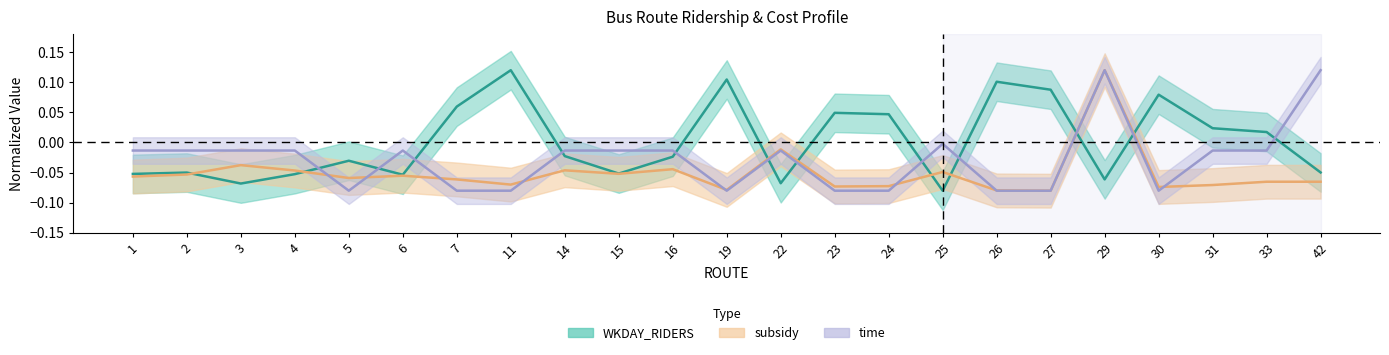

Reading left to right, what are all the values shown in this chart?

WKDAY_RIDERS: -0.1	-0.0	-0.1	-0.1	-0.0	-0.1	0.1	0.1	-0.0	-0.1	-0.0	0.1	-0.1	0.0	0.0	-0.1	0.1	0.1	-0.1	0.1	0.0	0.0	-0.0
subsidy: -0.1	-0.1	-0.0	-0.0	-0.1	-0.1	-0.1	-0.1	-0.0	-0.1	-0.0	-0.1	-0.0	-0.1	-0.1	-0.0	-0.1	-0.1	0.1	-0.1	-0.1	-0.1	-0.1
time: -0.0	-0.0	-0.0	-0.0	-0.1	-0.0	-0.1	-0.1	-0.0	-0.0	-0.0	-0.1	-0.0	-0.1	-0.1	-0.0	-0.1	-0.1	0.1	-0.1	-0.0	-0.0	0.1